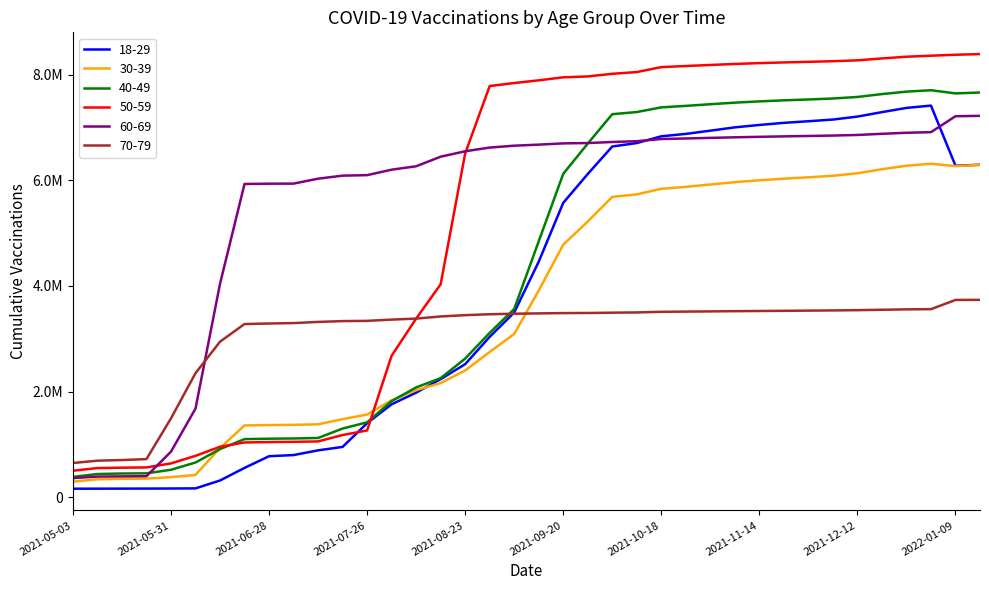

At which category is the sum across all series the highest?

2022-01-02